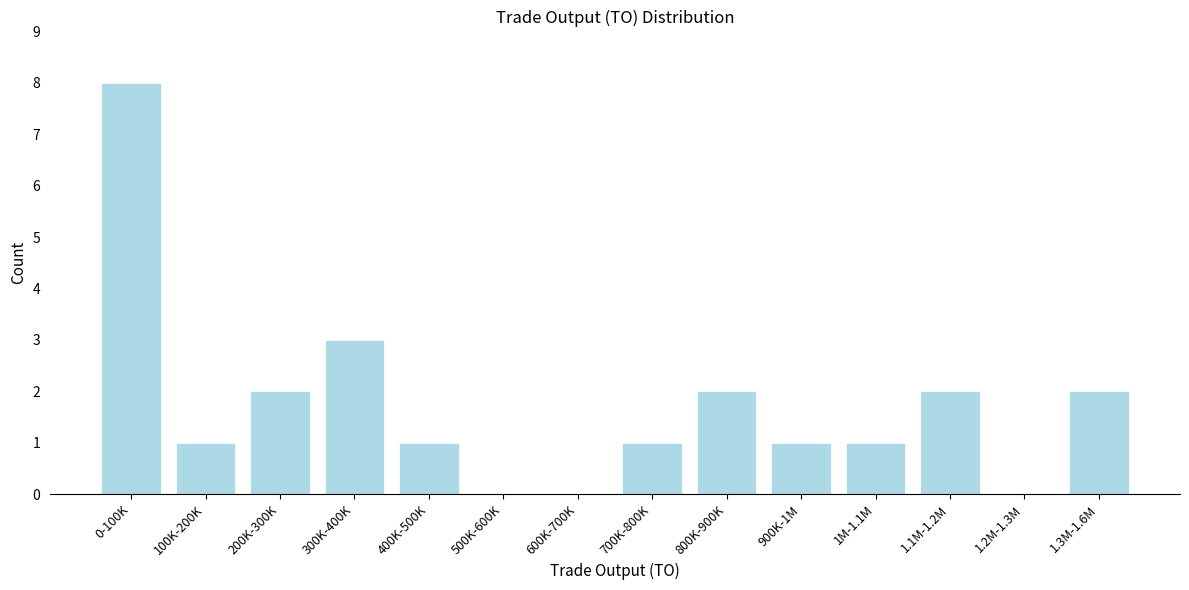

Reading right to left, transcribe all the data shown in this chart.

1.3M-1.6M=2	1.2M-1.3M=0	1.1M-1.2M=2	1M-1.1M=1	900K-1M=1	800K-900K=2	700K-800K=1	600K-700K=0	500K-600K=0	400K-500K=1	300K-400K=3	200K-300K=2	100K-200K=1	0-100K=8